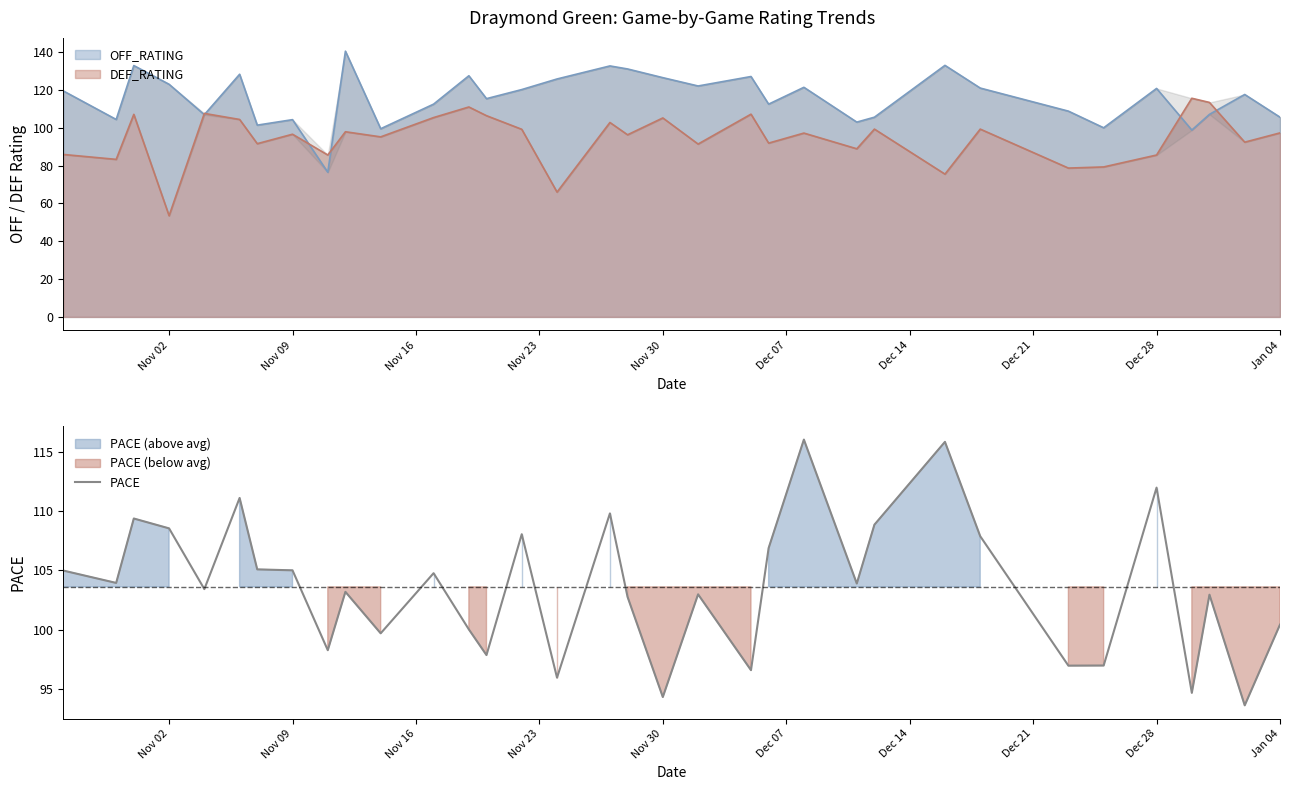

Read the OFF_RATING value at Nov 02.

123.0